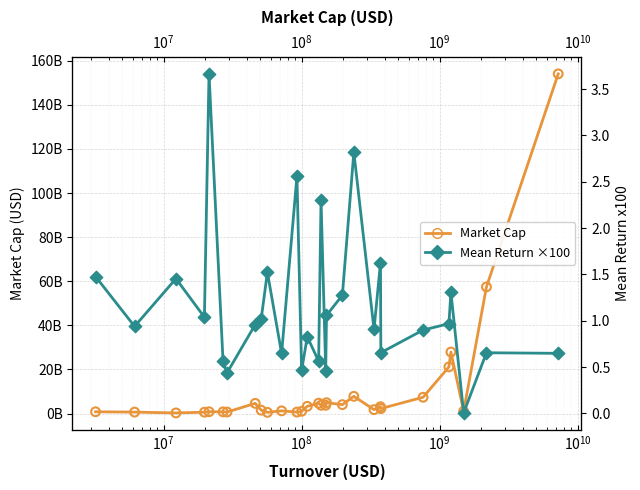

Which series contains the highest Y value?

Market Cap